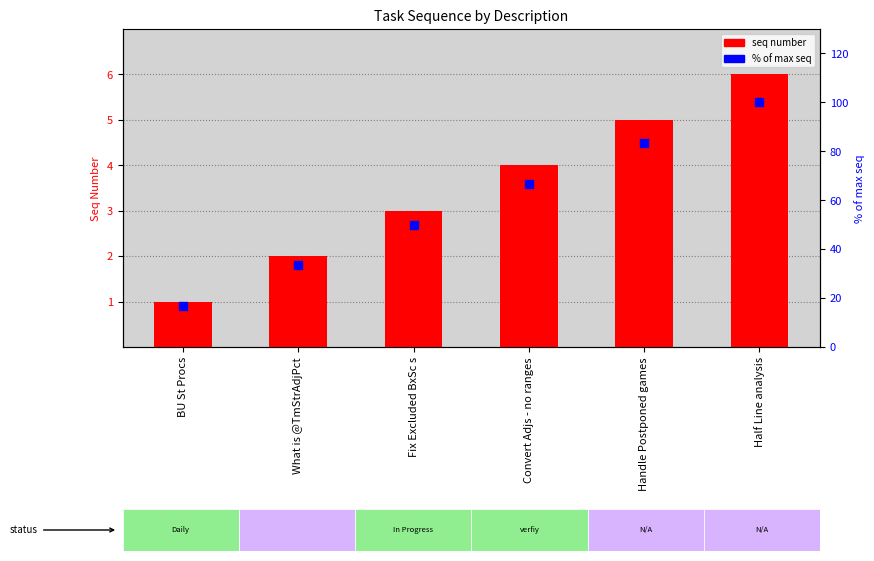

What are all the series names shown in the legend?

Seq number, % of max seq